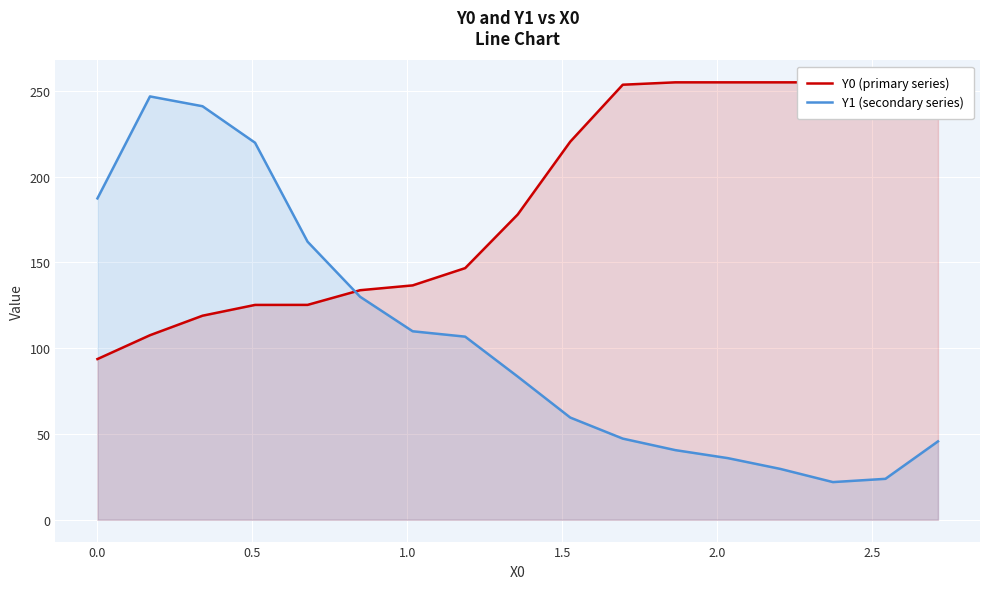

How many lines are shown in the chart?

2